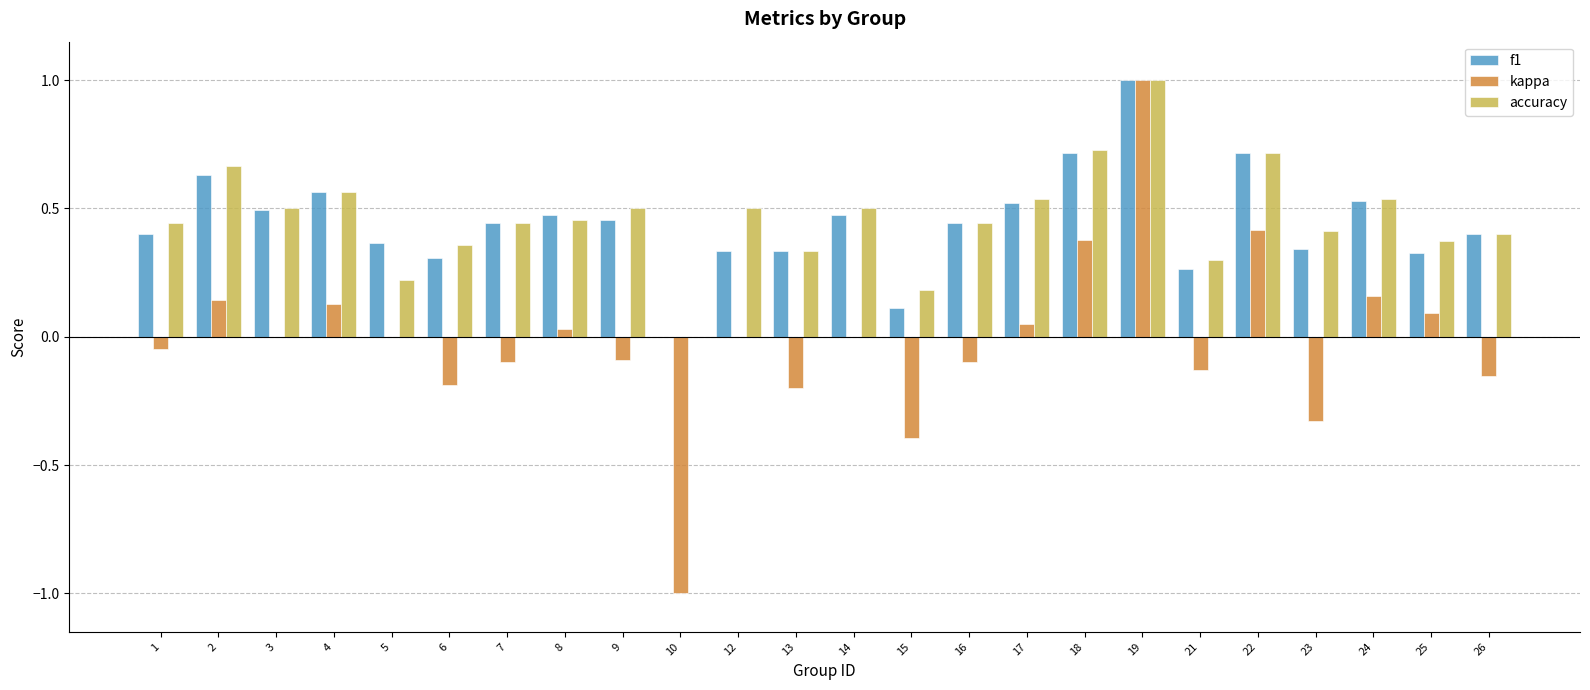

What is the sum of all f1 values?

10.6